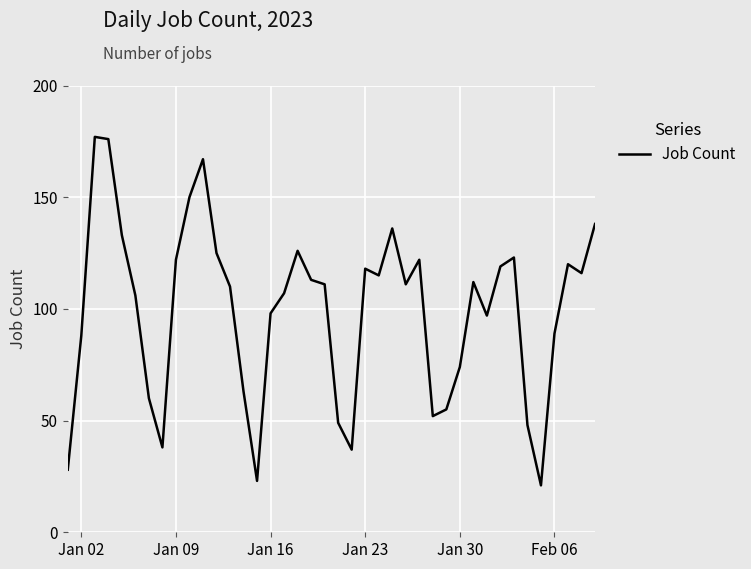

What is the difference between the maximum and minimum values?

156